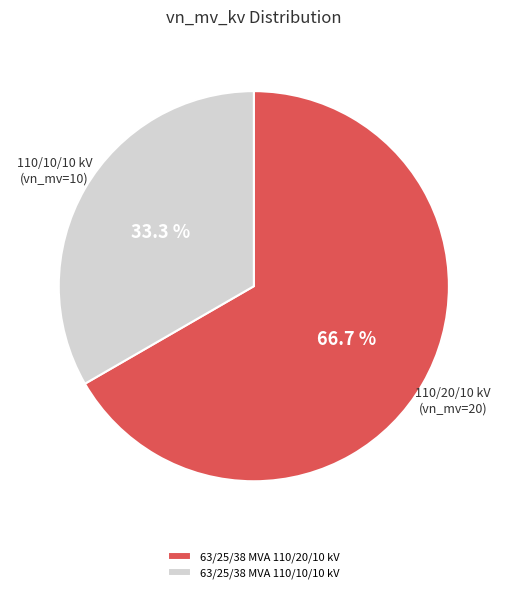

What is the total percentage of 63/25/38 MVA 110/10/10 kV and 63/25/38 MVA 110/20/10 kV?

100.0%